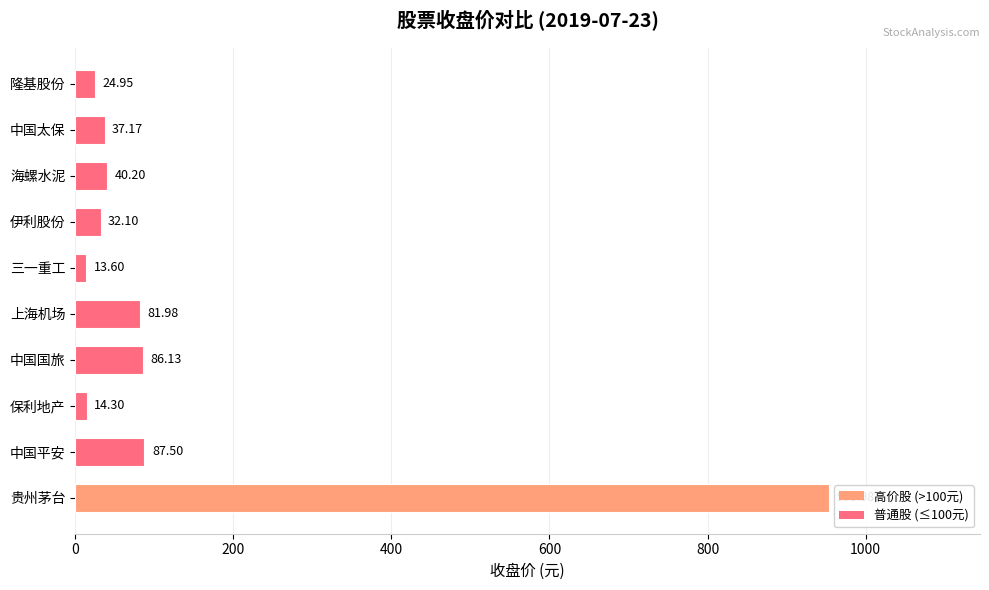

What is the ratio of the value at 中国太保 to the value at 上海机场?

0.5